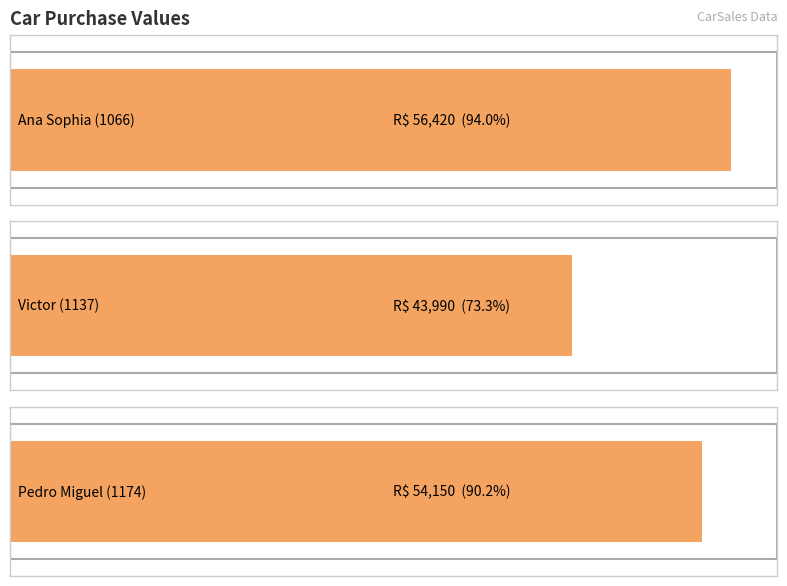

What is the label of the 3rd bar from the left?

Pedro Miguel (1174)